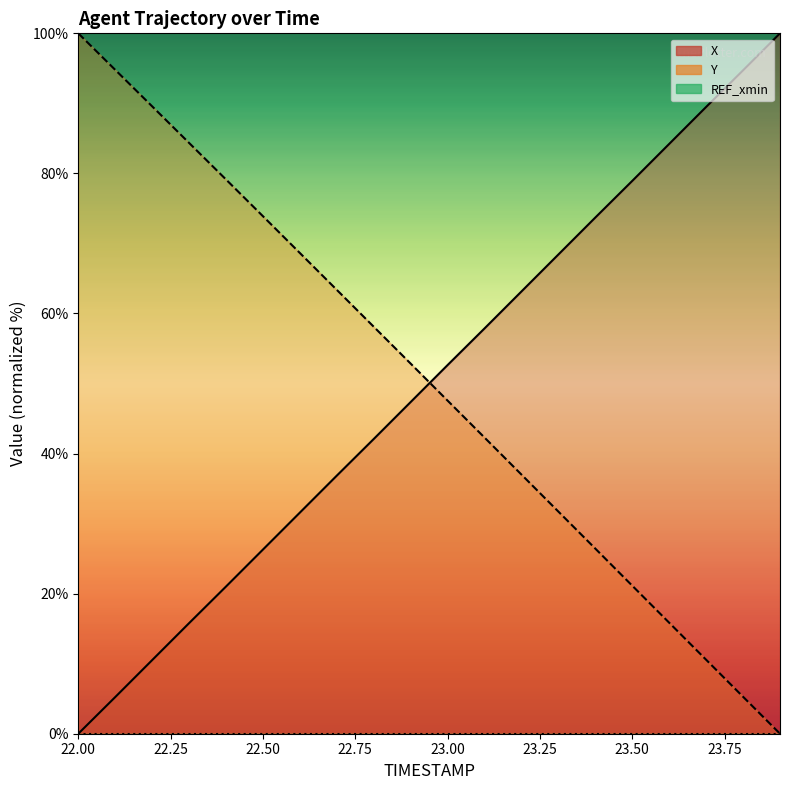

Which label corresponds to the largest value in the chart?

23.9